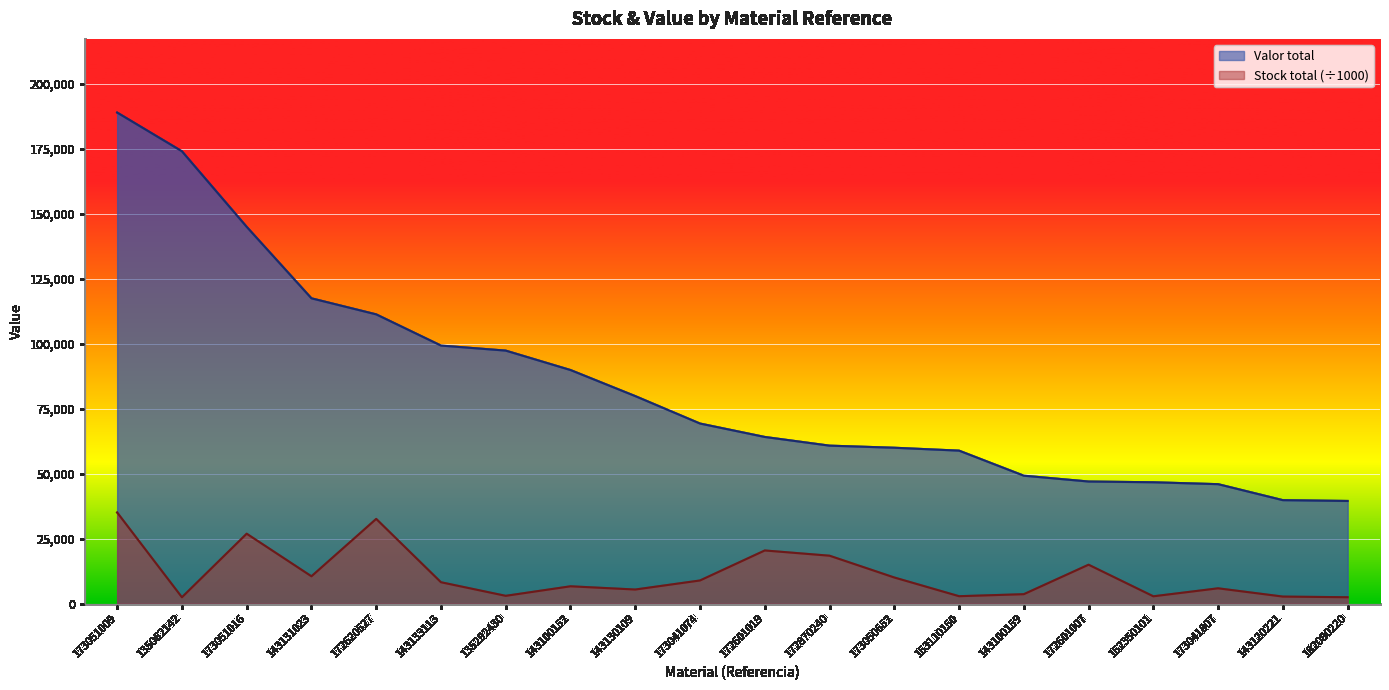

Which series has the largest range (max minus min)?

Valor total